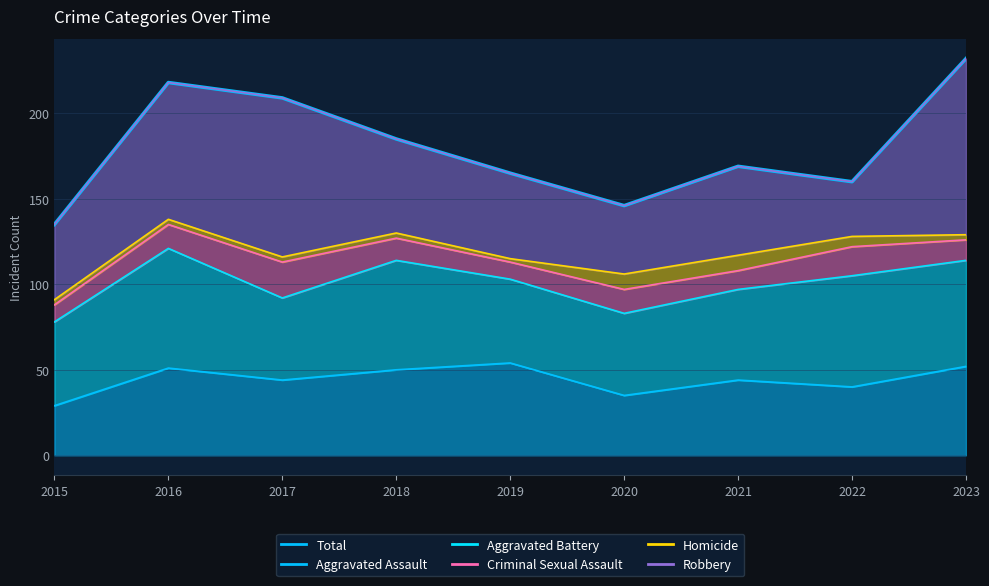

Which has a higher value, 2016 or 2022?

2016